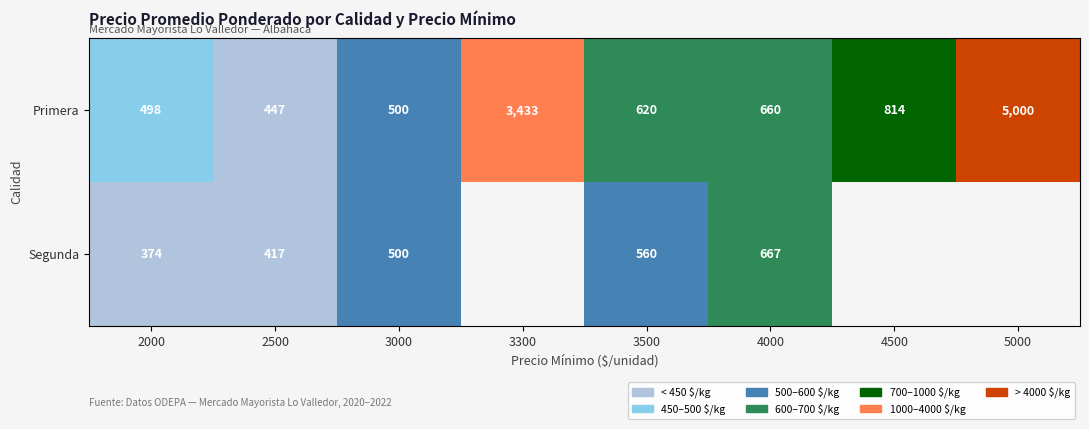

At 2500, list the series in order from largest to smallest.

Primera, Segunda